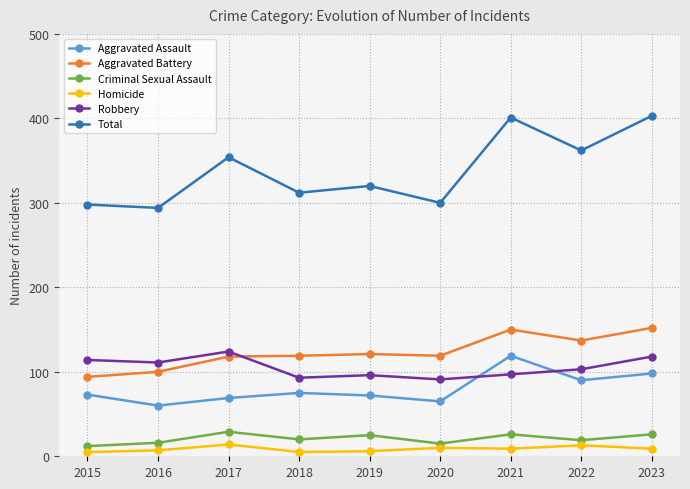

True or false: Robbery and Total intersect in this chart.

False